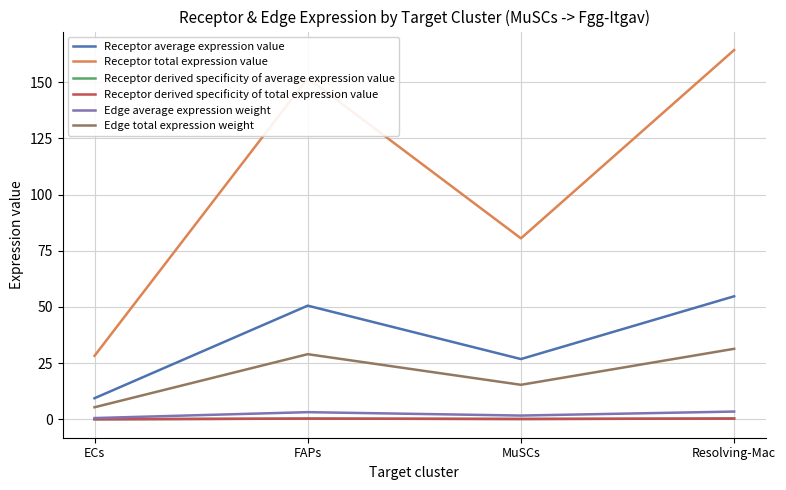

Which series has the widest spread of values?

Receptor total expression value